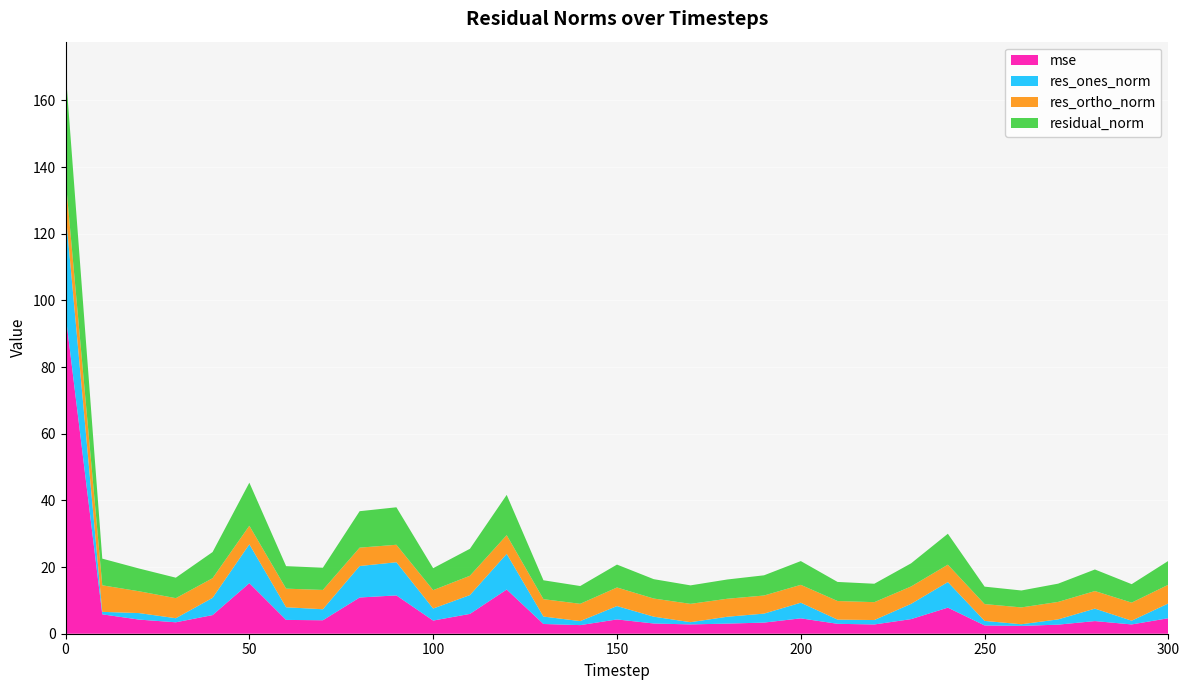

Reading left to right, what are all the values shown in this chart?

mse: 0=95.9	10=5.8	20=4.2	30=3.4	40=5.6	50=15.2	60=4.1	70=4.0	80=10.9	90=11.5	100=3.9	110=6.0	120=13.3	130=2.9	140=2.6	150=4.3	160=3.1	170=2.8	180=3.0	190=3.3	200=4.6	210=3.0	220=2.8	230=4.4	240=7.8	250=2.5	260=2.3	270=2.7	280=3.8	290=2.8	300=4.7
res_ones_norm: 0=30.9	10=0.7	20=2.0	30=1.2	40=5.2	50=11.7	60=3.8	70=3.3	80=9.4	90=9.9	100=3.6	110=5.6	120=10.7	130=2.2	140=1.2	150=4.0	160=2.0	170=0.7	180=2.1	190=2.7	200=4.7	210=1.3	220=1.3	230=4.6	240=7.7	250=1.4	260=0.5	270=1.6	280=3.7	290=1.1	300=4.4
res_ortho_norm: 0=9.9	10=8.0	20=6.5	30=6.0	40=5.9	50=5.6	60=5.6	70=5.8	80=5.5	90=5.2	100=5.5	110=5.8	120=5.6	130=5.2	140=5.2	150=5.6	160=5.4	170=5.5	180=5.4	190=5.4	200=5.4	210=5.6	220=5.4	230=5.2	240=5.2	250=5.1	260=5.1	270=5.2	280=5.3	290=5.4	300=5.6
residual_norm: 0=32.5	10=8.0	20=6.8	30=6.1	40=7.8	50=12.9	60=6.8	70=6.7	80=10.9	90=11.2	100=6.6	110=8.1	120=12.1	130=5.7	140=5.3	150=6.9	160=5.8	170=5.5	180=5.8	190=6.1	200=7.1	210=5.7	220=5.5	230=6.9	240=9.3	250=5.2	260=5.1	270=5.5	280=6.5	290=5.5	300=7.2